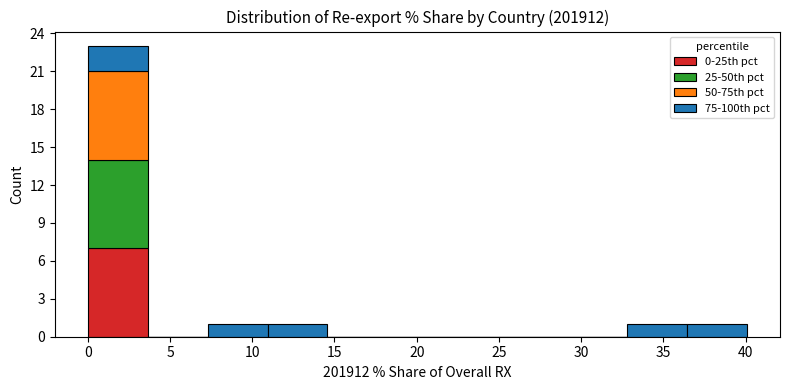

Which range on the x-axis has the tallest stacked bar (by total height)?

0.0 to 3.5